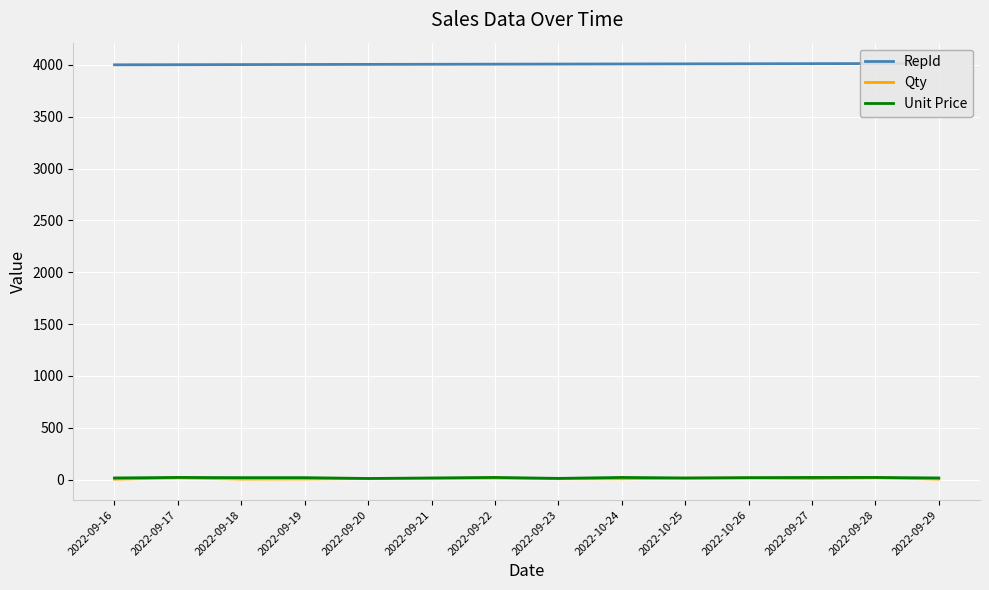

What is the sum of the Unit Price values at 2022-09-18 and 2022-09-16?

33